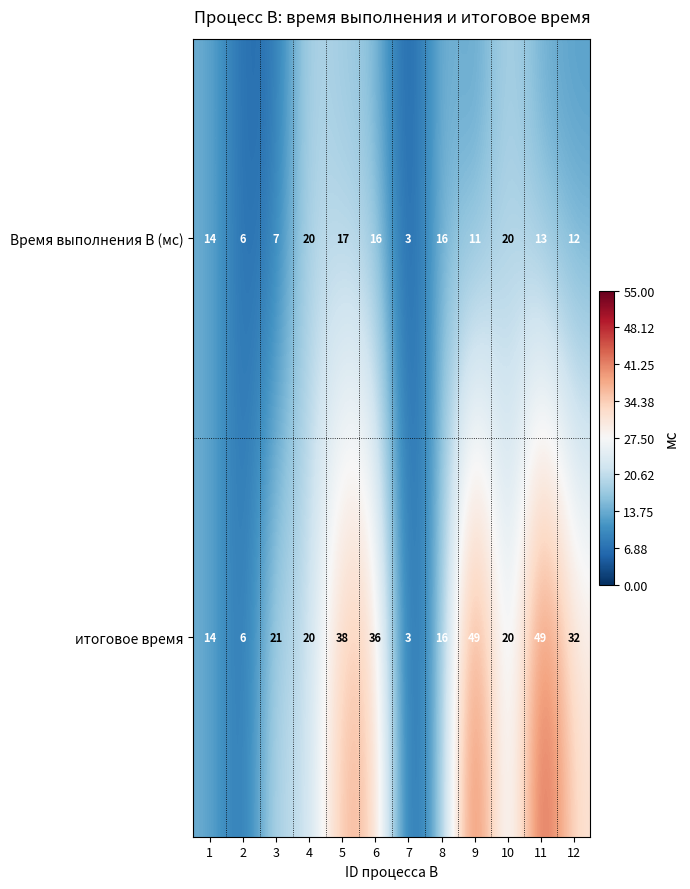

The value of итоговое время at 10 is 20. True or false?

True